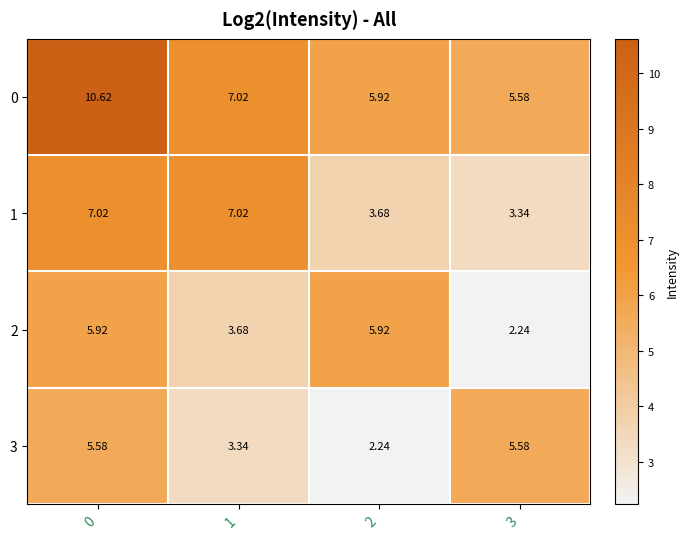

What is the total value across all series at 1?

21.1